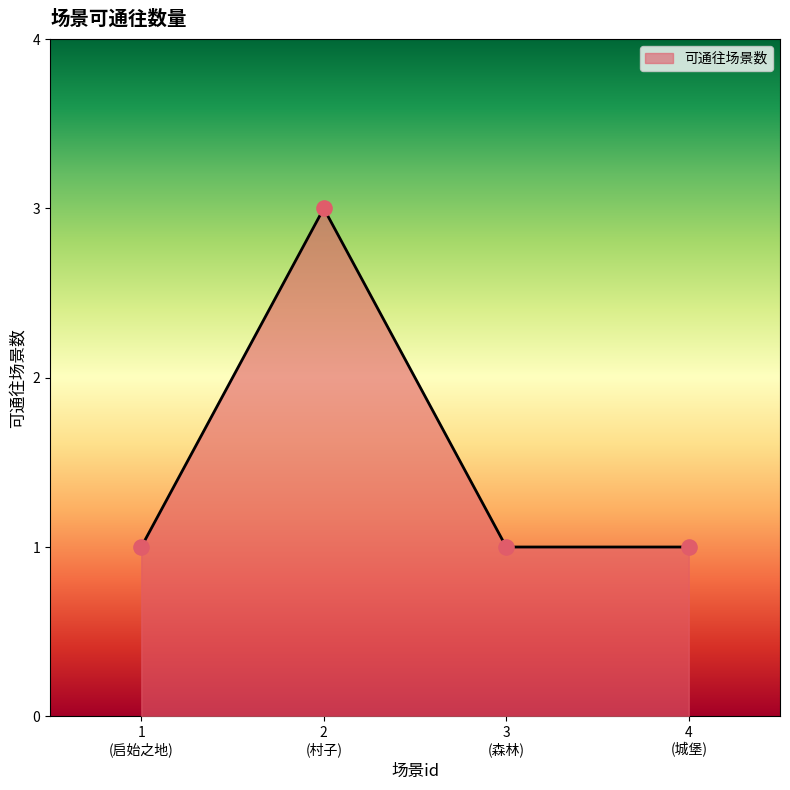

What is the greatest value displayed?

3